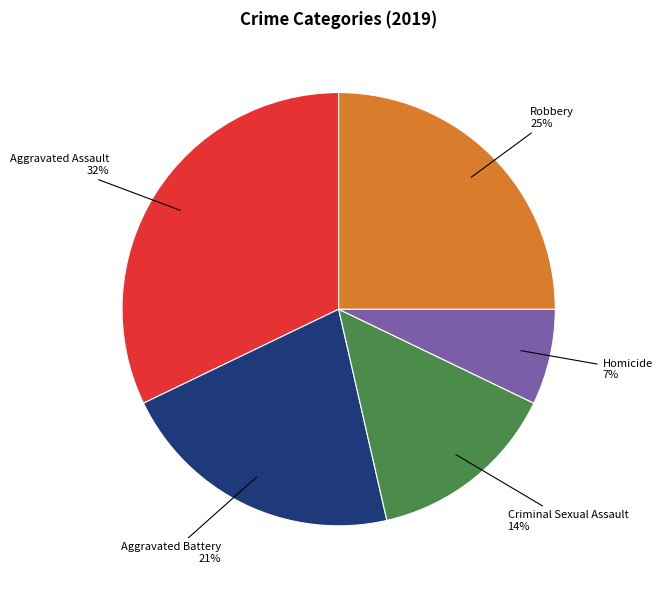

To the nearest percent, what is the difference between the largest and smallest slice percentages?

25%